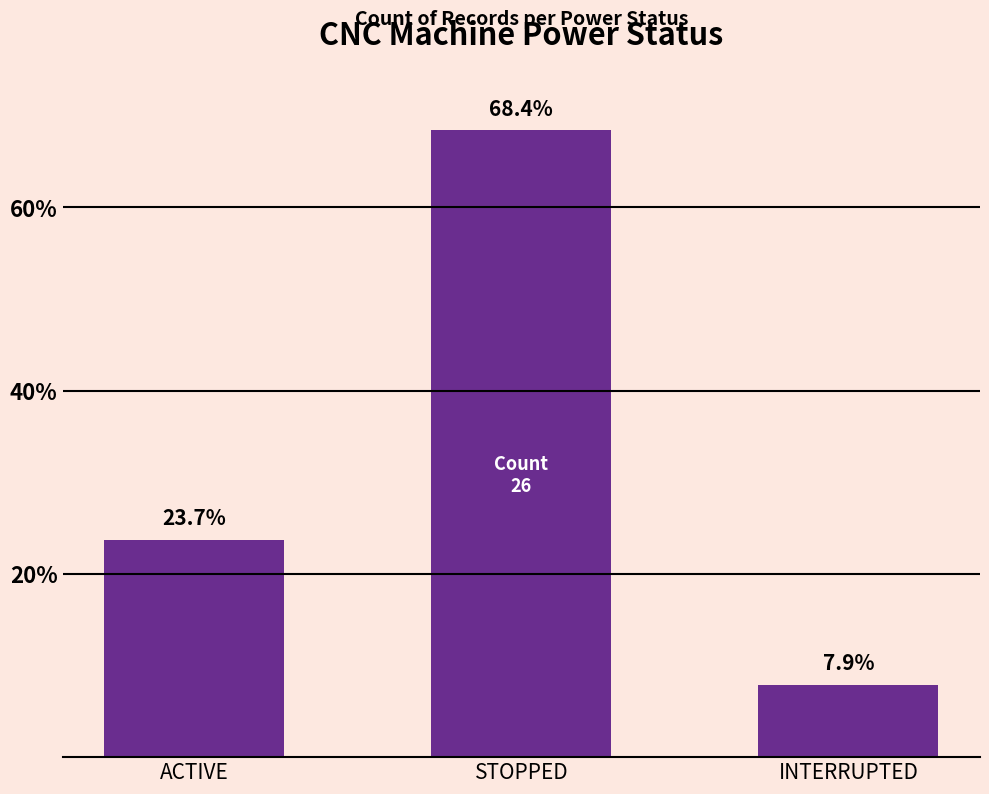

Does the chart contain stacked bars?

No